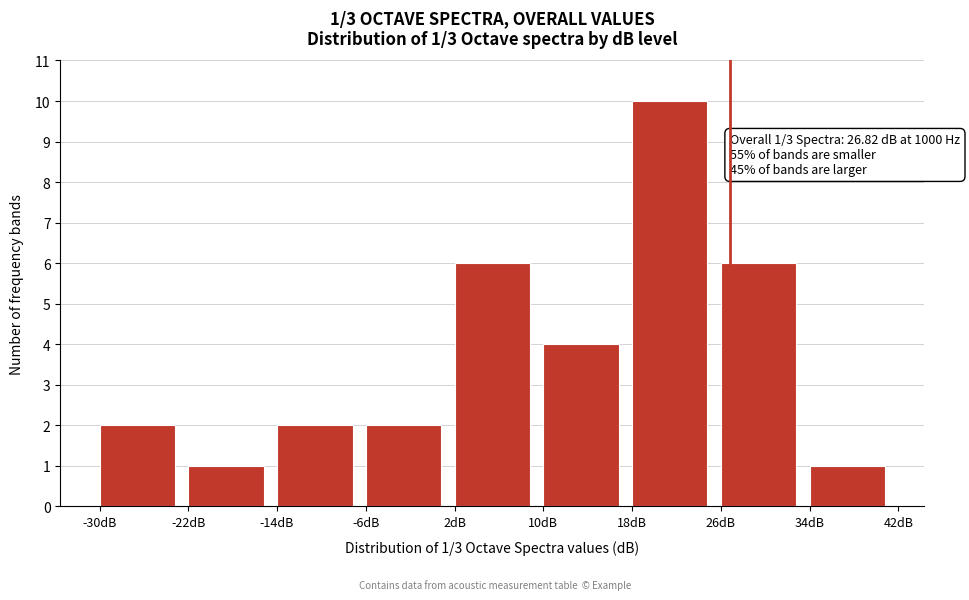

Which range on the x-axis has the tallest bar?

18 to 26